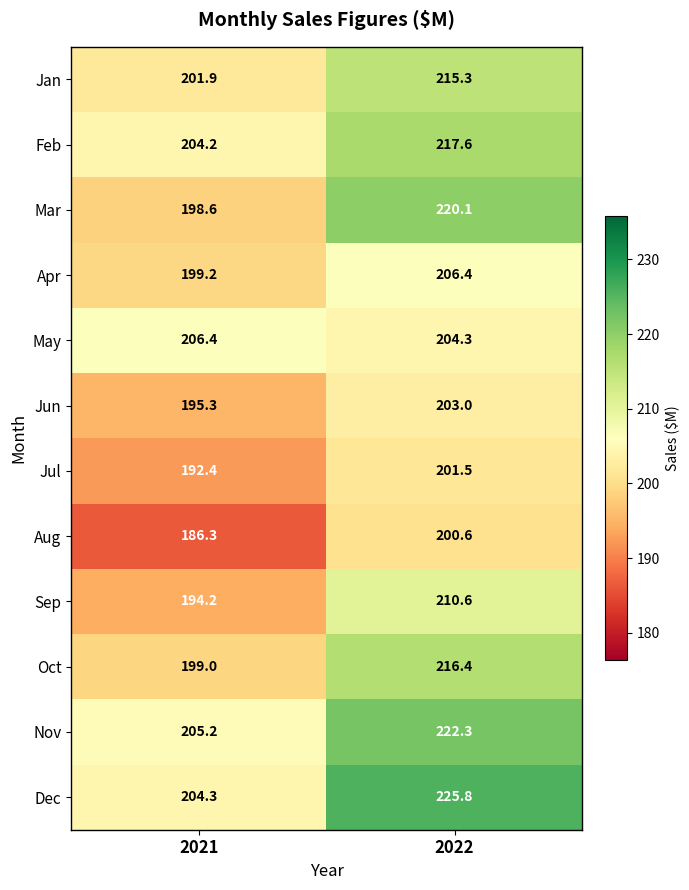

What is the sum of the Dec values at 2022 and 2021?

430.1